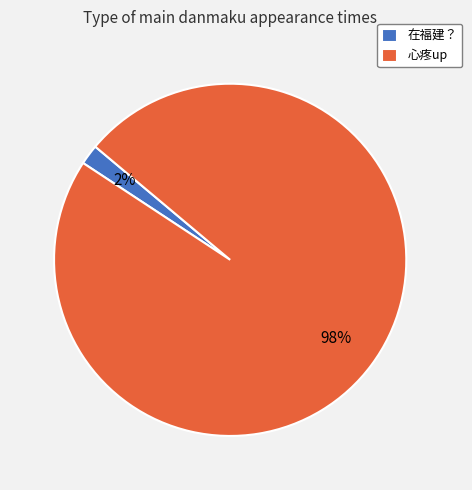

Is the sum of 心疼up and 在福建？ greater than half?

Yes